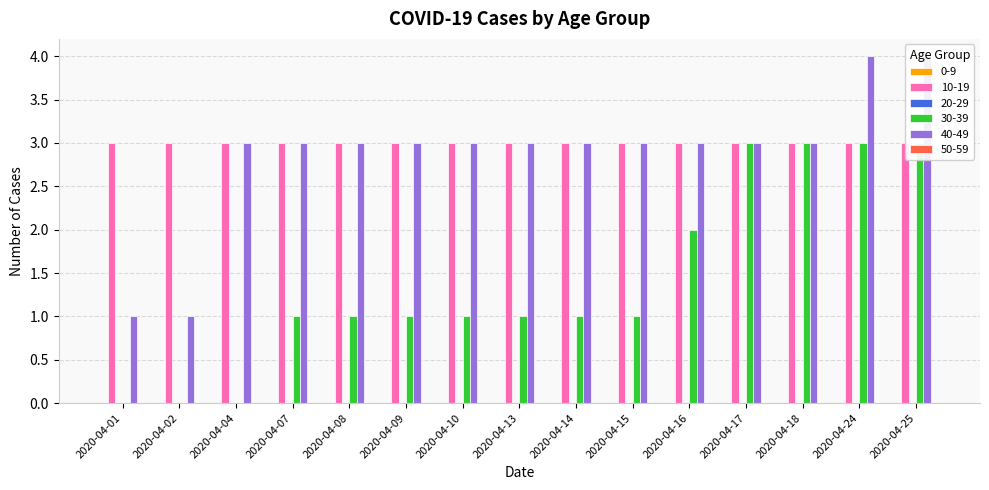

At 2020-04-14, list the series in order from largest to smallest.

10-19, 40-49, 30-39, 0-9, 20-29, 50-59